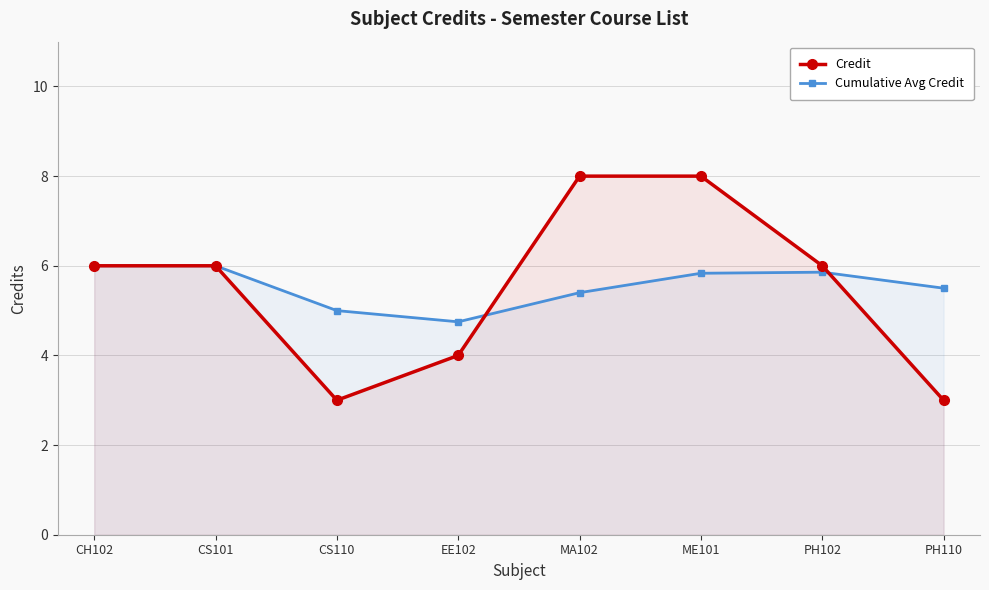

Is it true that Cumulative Avg Credit equals 5.9 at PH102?

True